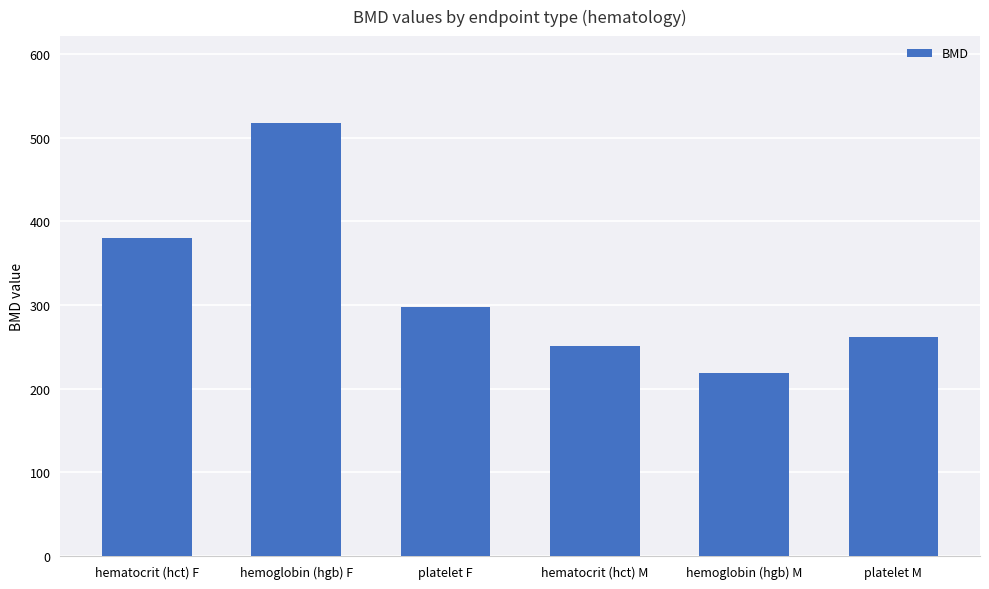

What position from the right is hematocrit (hct) F?

6